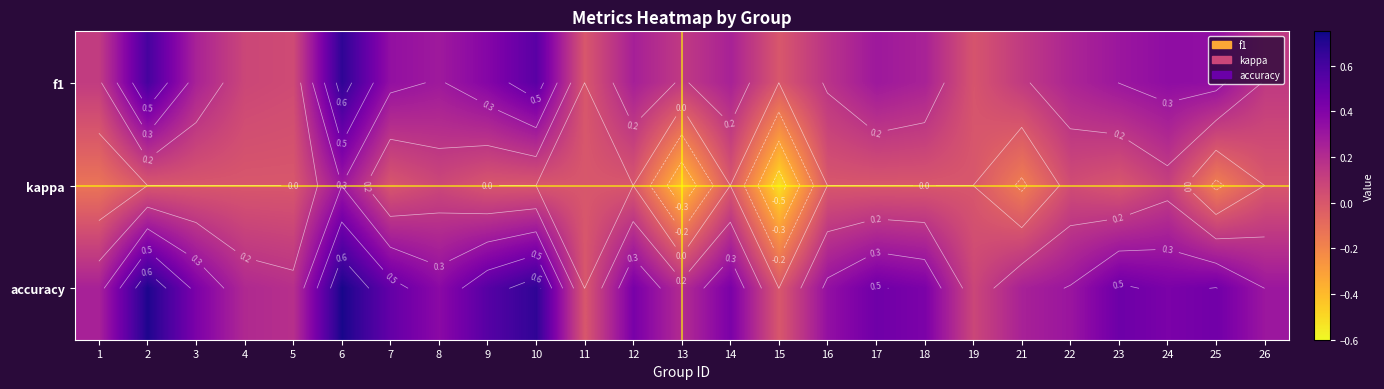

How many values in kappa are below zero?

5